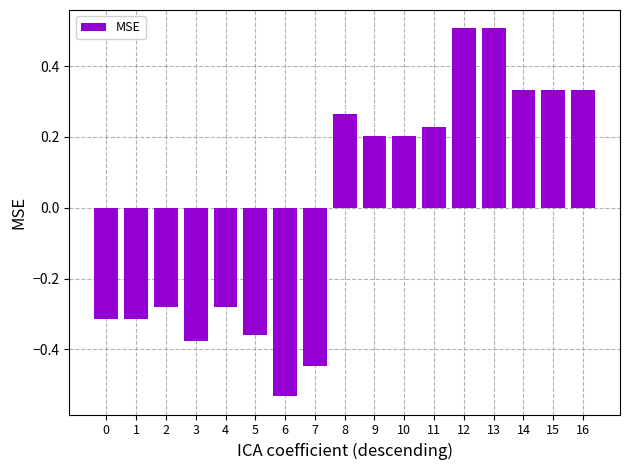

True or false: the data shows 0.2 at 10.

True